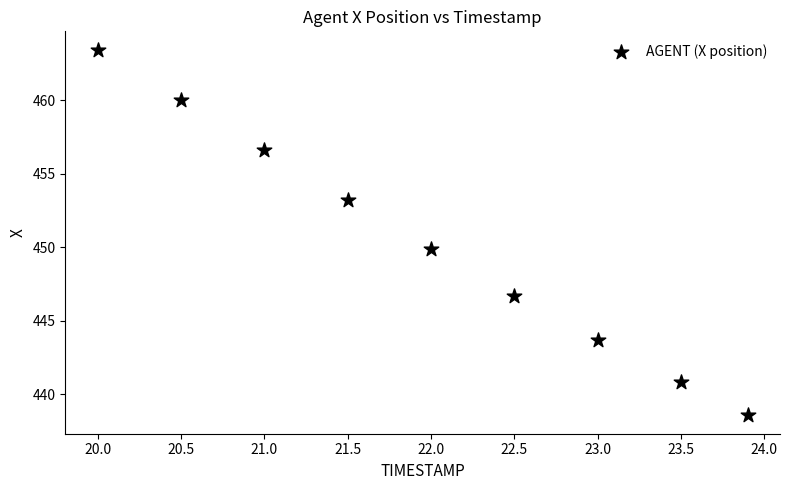

What is the range of X values (max minus min)?

3.9